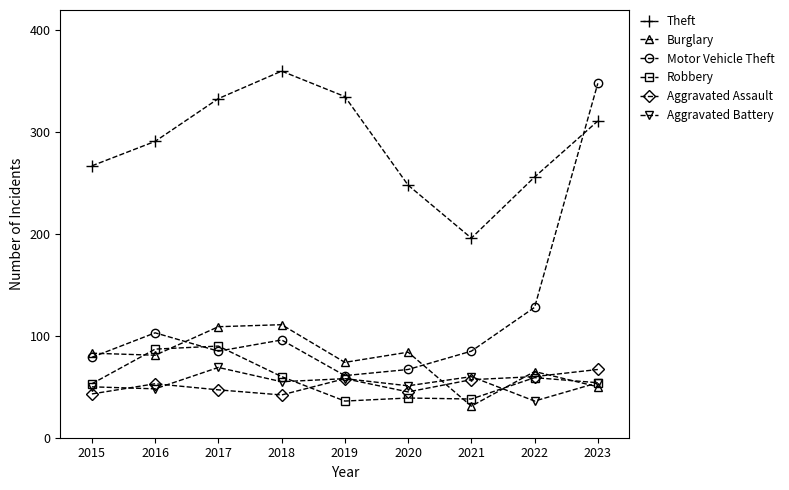

What are all the series names shown in the legend?

Theft, Burglary, Motor Vehicle Theft, Robbery, Aggravated Assault, Aggravated Battery